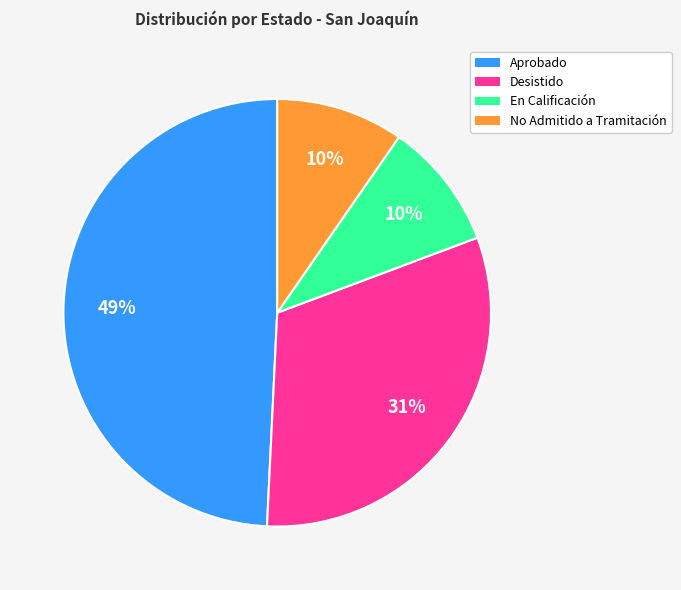

To the nearest percent, what is the average slice percentage?

25%